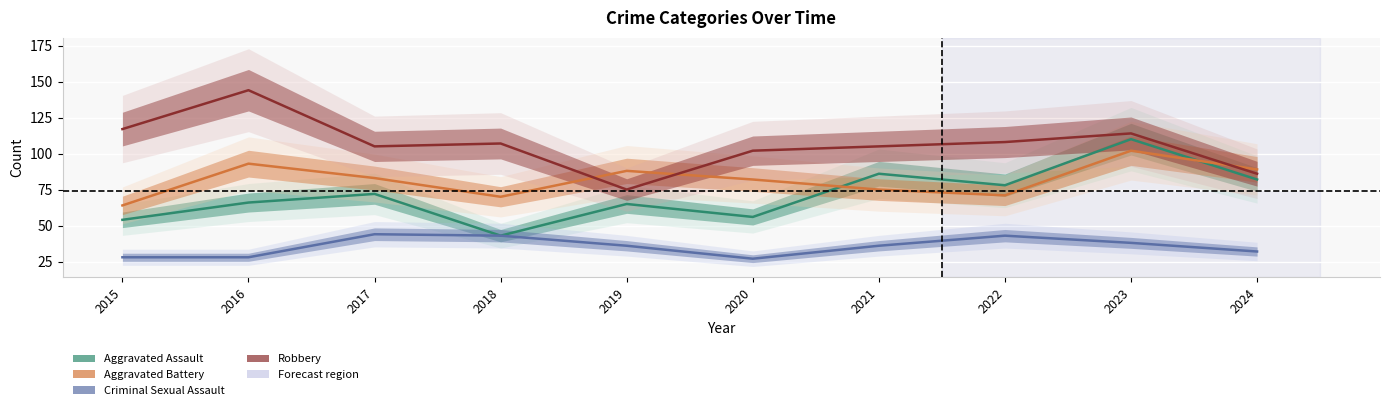

At 2022, list the series in order from smallest to largest.

Criminal Sexual Assault, Aggravated Battery, Aggravated Assault, Robbery